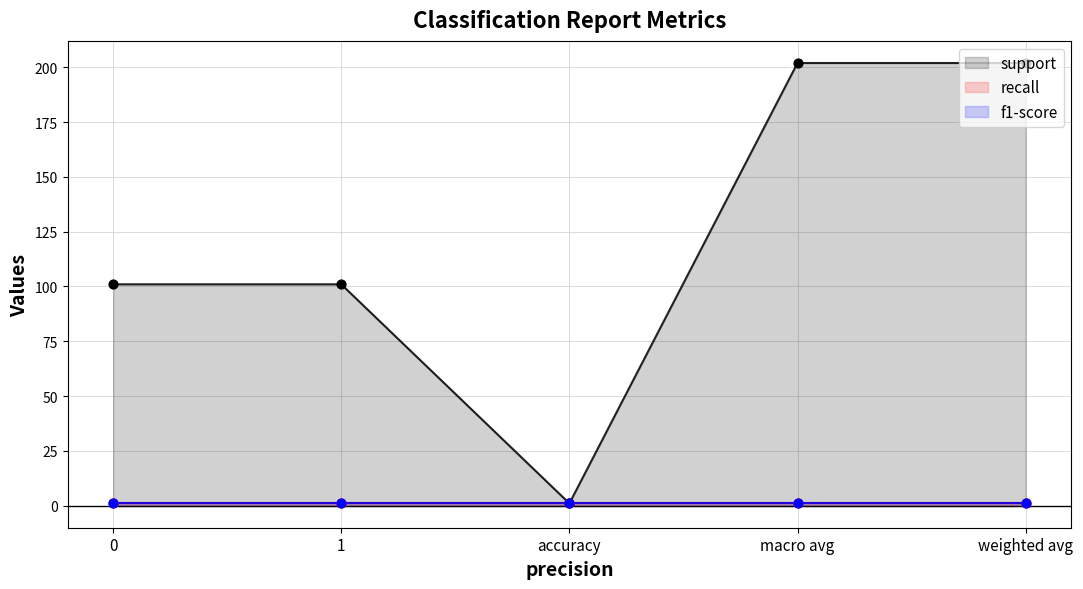

At which category is the sum across all series the highest?

macro avg